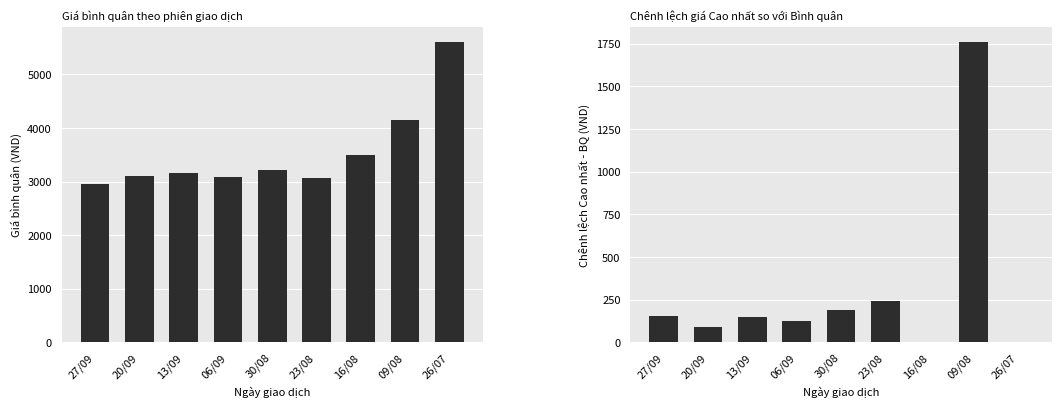

What position from the right is 27/09?

9